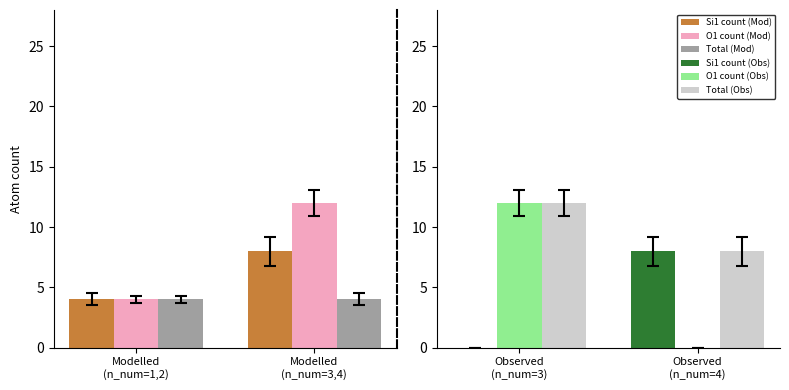

Which series changed the most between Modelled
(n_num=1,2) and Modelled
(n_num=3,4)?

O1 count